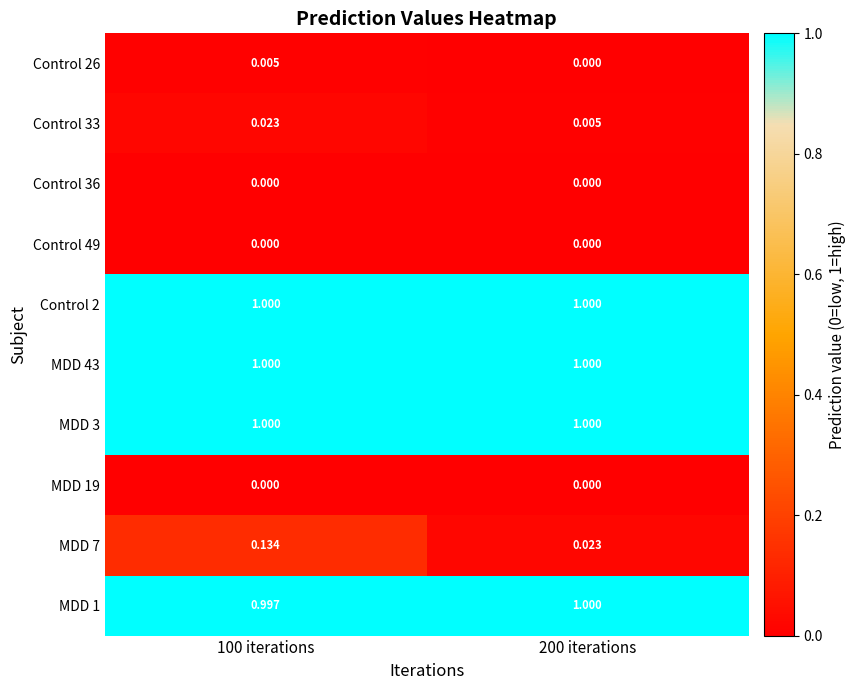

What is the difference between the highest and lowest values at 200 iterations?

1.0